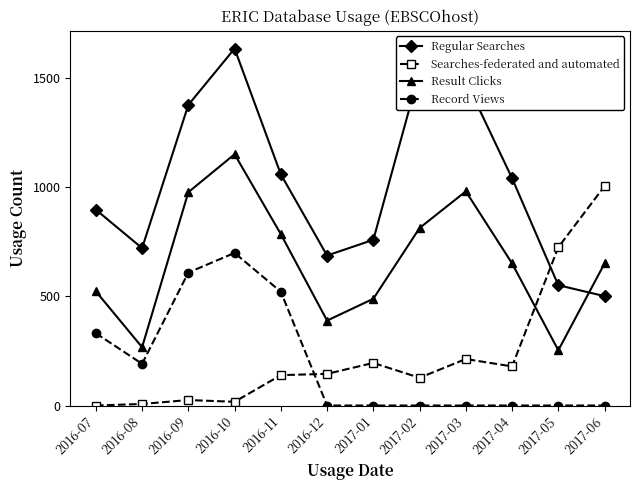

In Regular Searches, how many points are lower than both neighbors (excluding endpoints)?

2